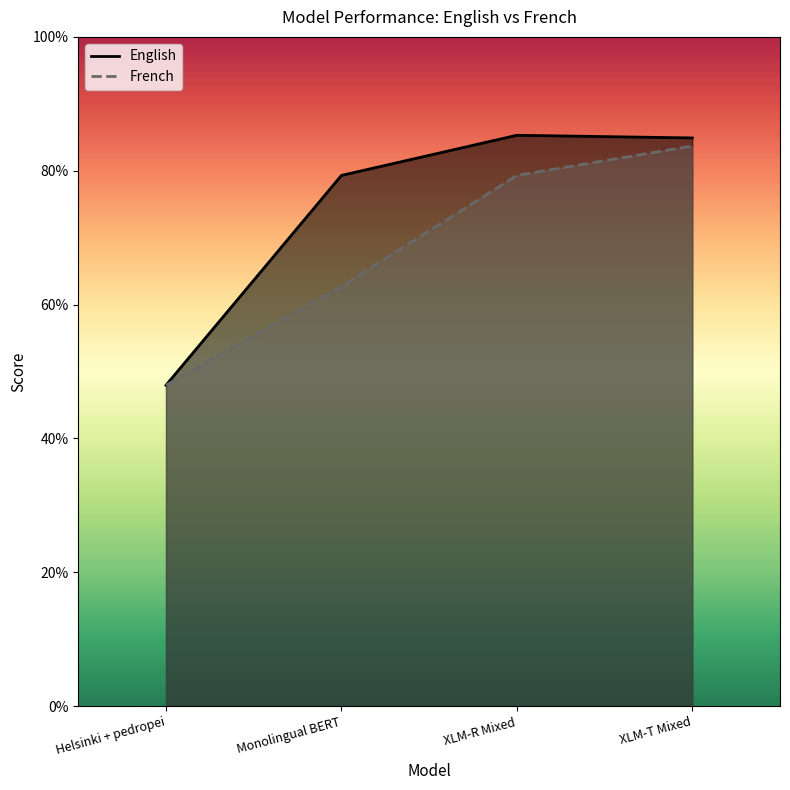

True or false: English and French cross at least once.

False